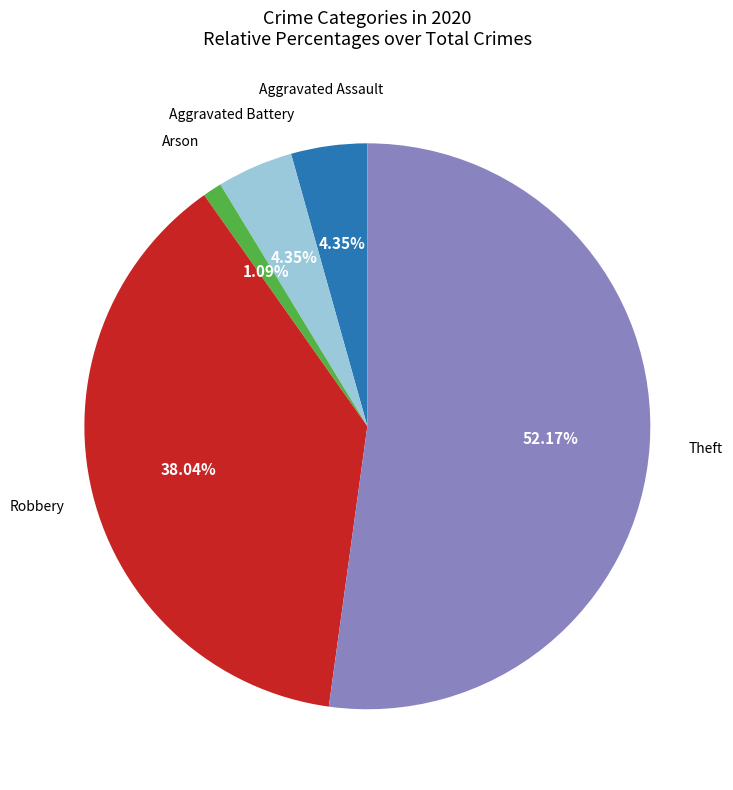

Is there a majority slice in this chart?

Yes